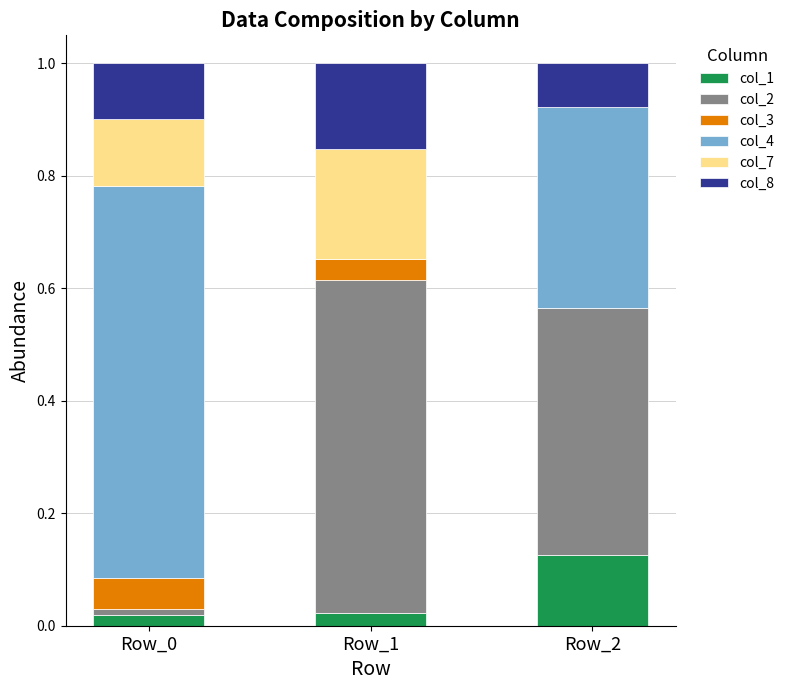

At which label does col_1 reach its peak?

Row_2